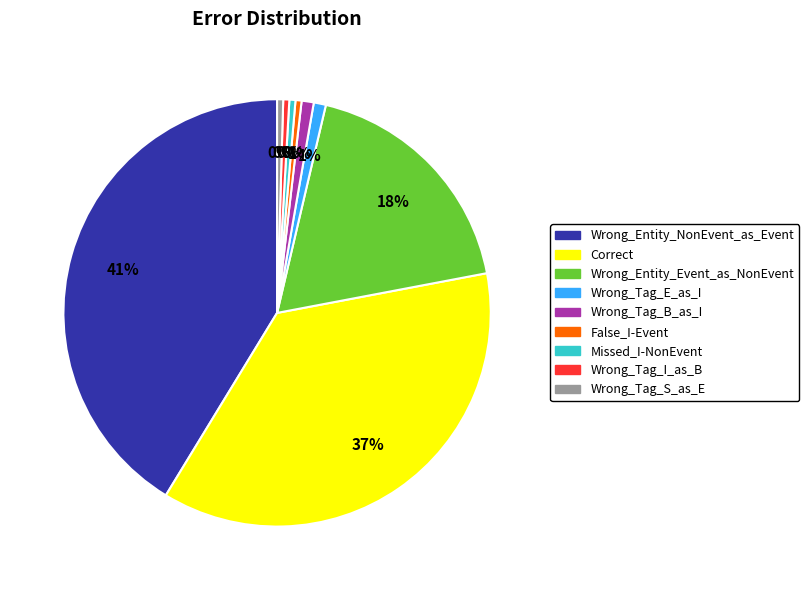

To the nearest percent, what is the combined percentage of Wrong_Entity_NonEvent_as_Event and Missed_I-NonEvent?

42%